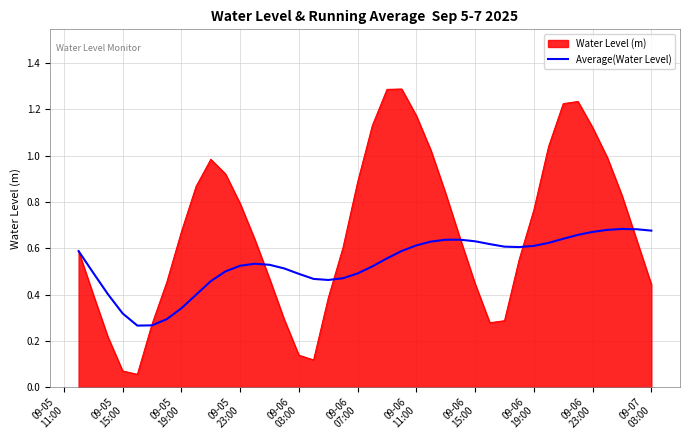

What is the maximum value shown in the chart?

1.3